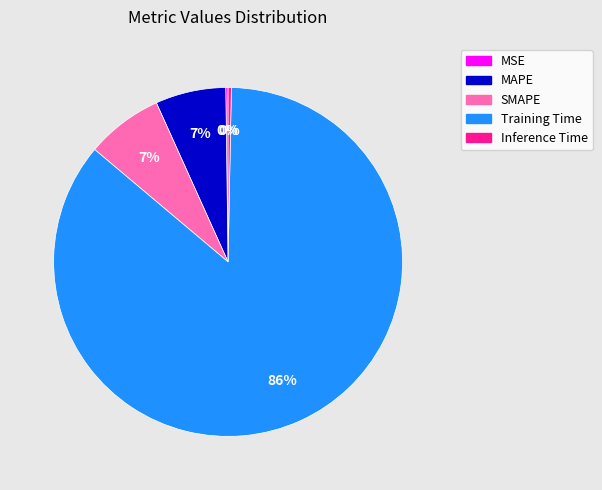

To the nearest percent, what percentage of the pie is SMAPE?

7%